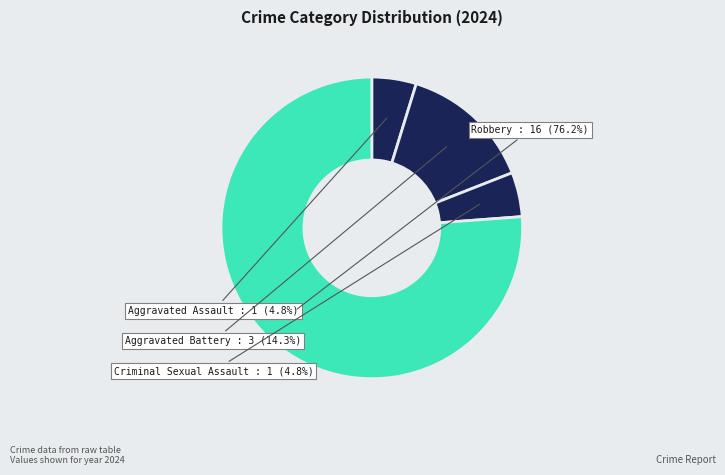

To the nearest percent, what is the combined percentage of Aggravated Battery and Aggravated Assault?

19%